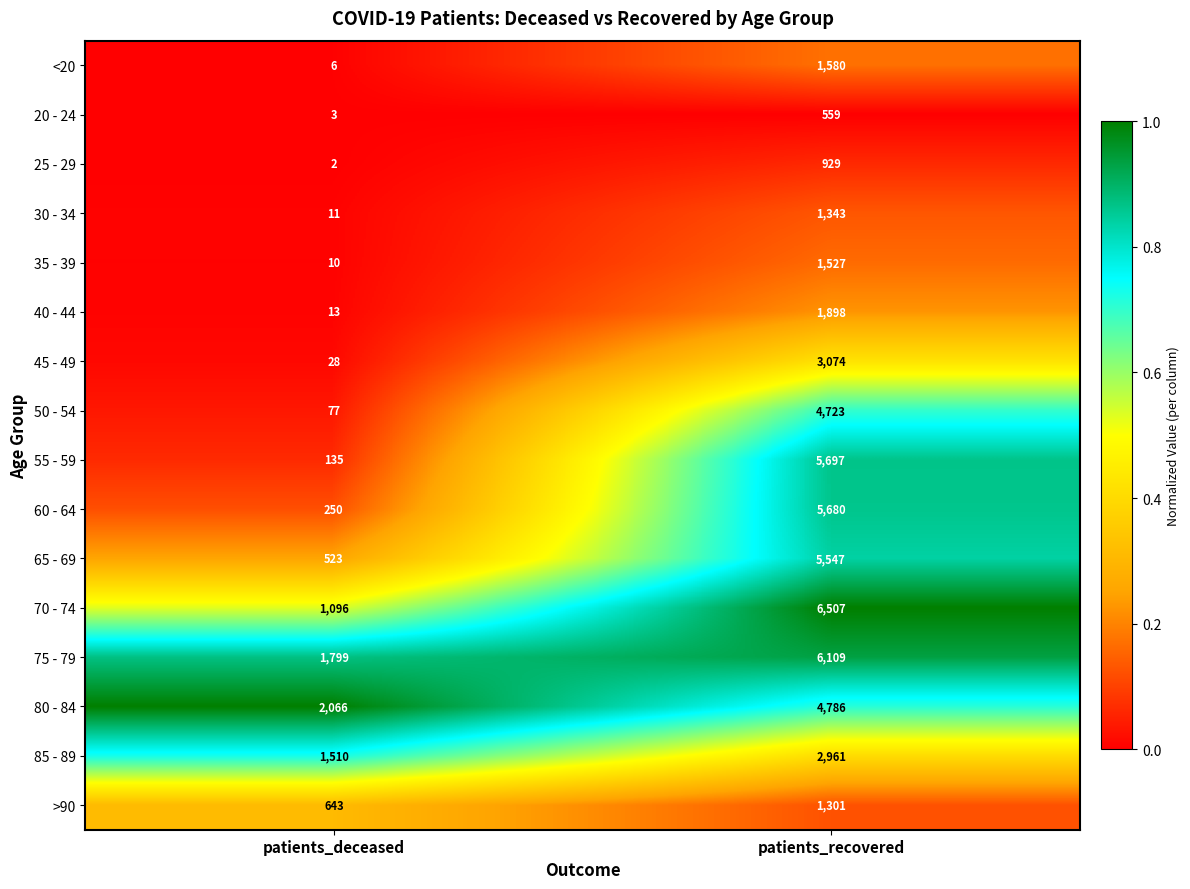

What is the difference between the 20 - 24 values at patients_deceased and patients_recovered?

556